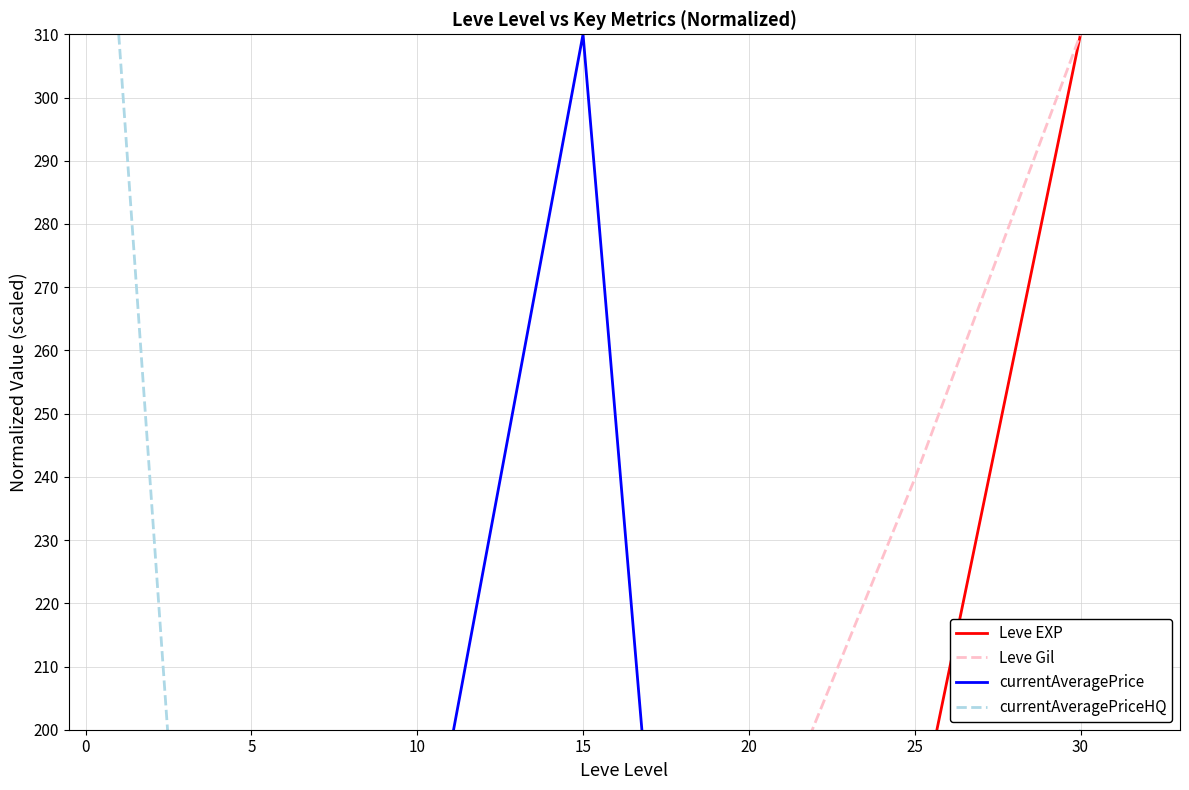

True or false: Leve EXP has a value of 199.9 at 30.

False